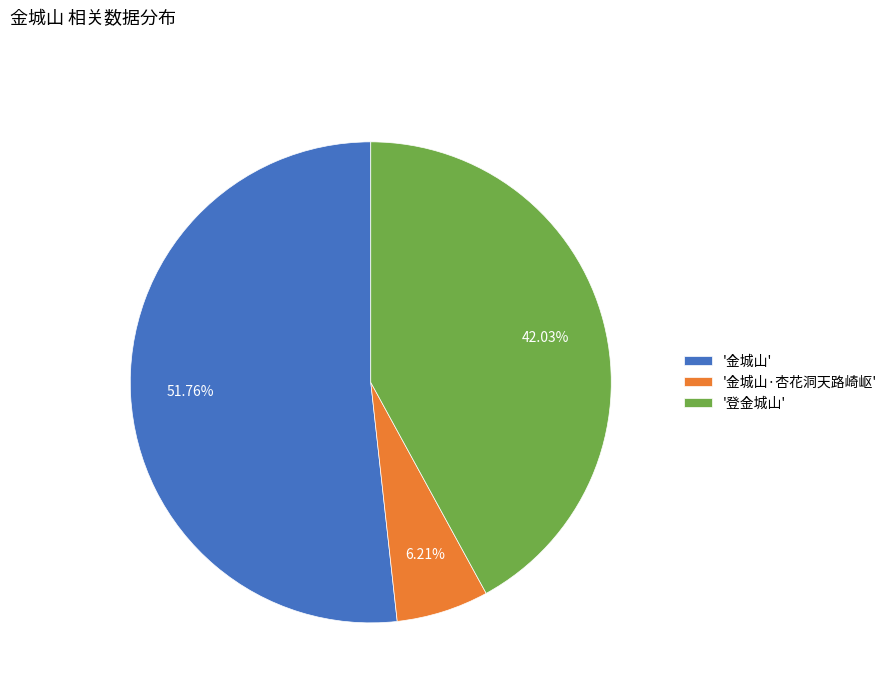

How many slices are in this pie chart?

3